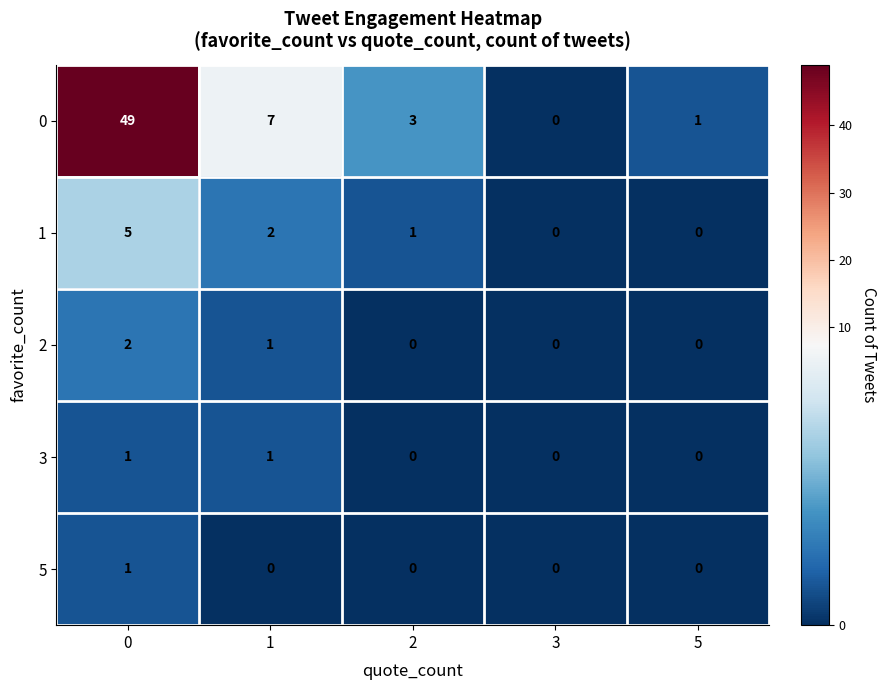

Count the 5 values in the range 0 to 1.

5